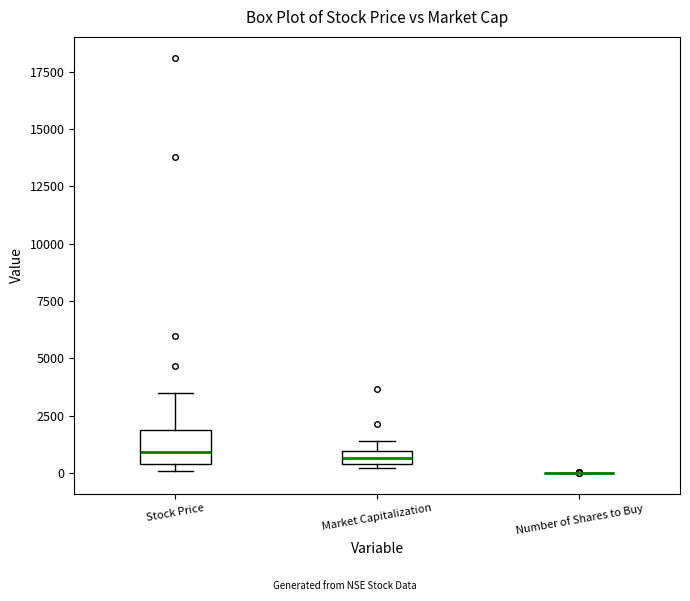

Where is the upper edge of the box for Stock Price on the y-axis? The values are not printed on the chart, so give them approximately, as read against the axis.

2000